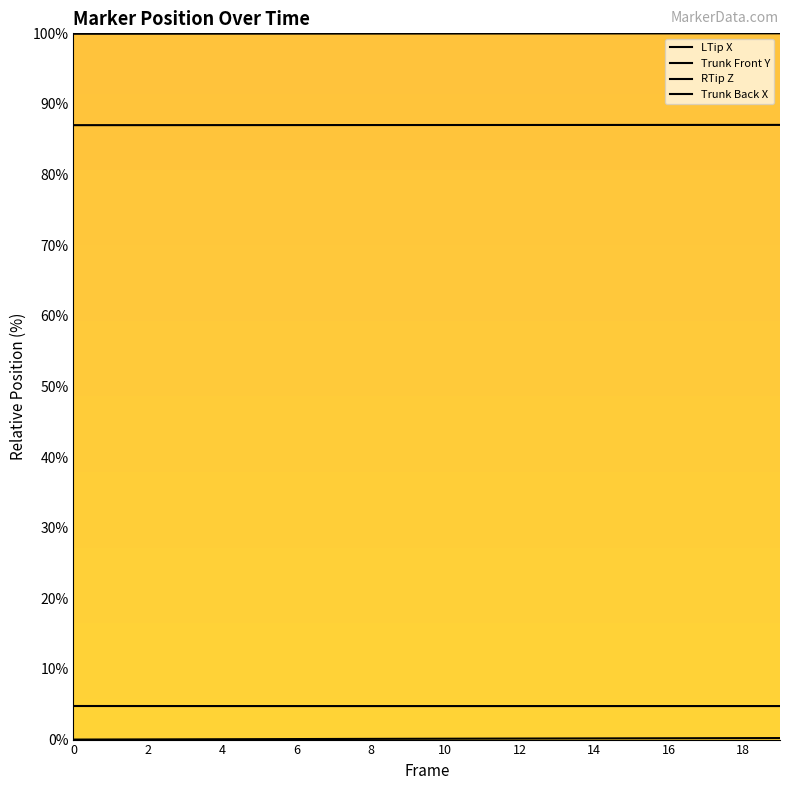

Which category has the highest value in the RTip Z series?

19